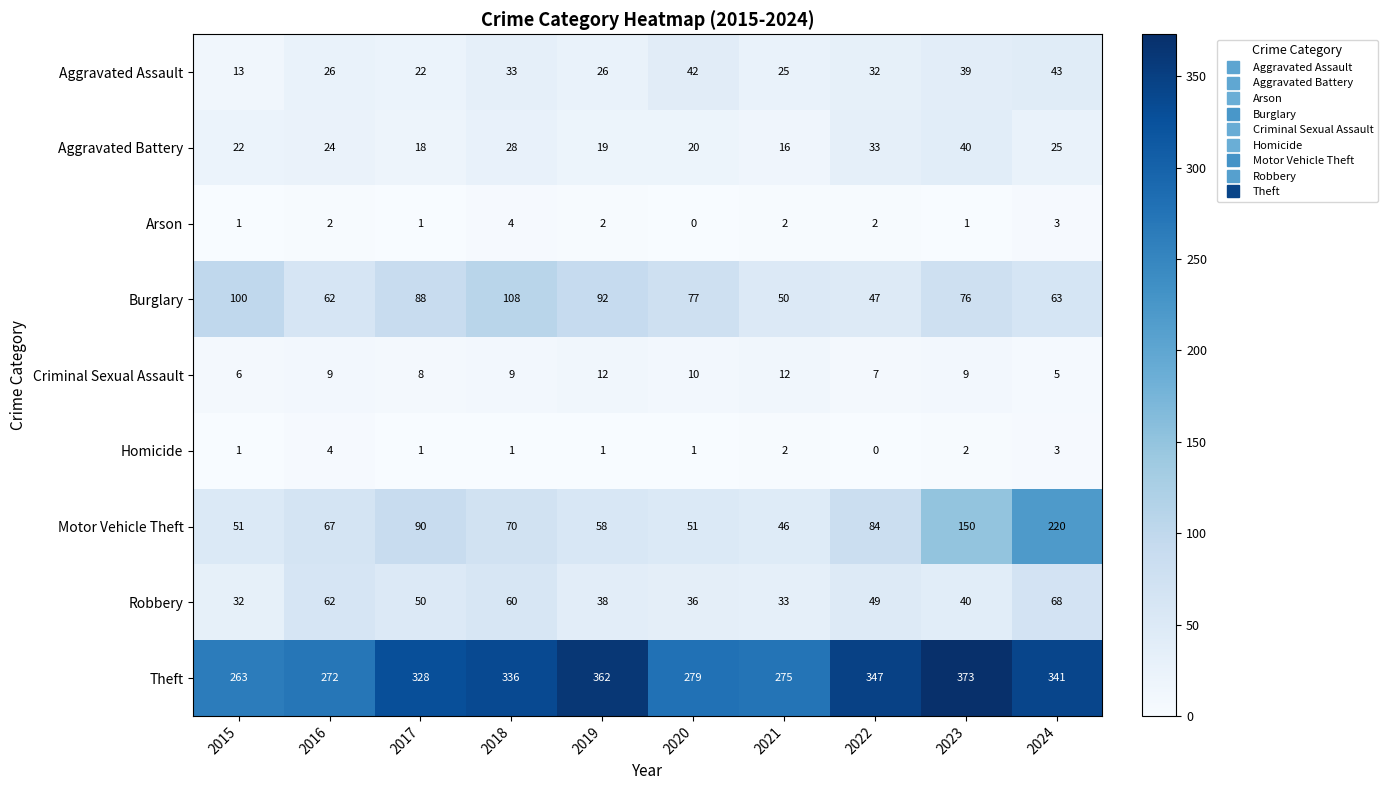

Which series has the largest total across all categories?

Theft